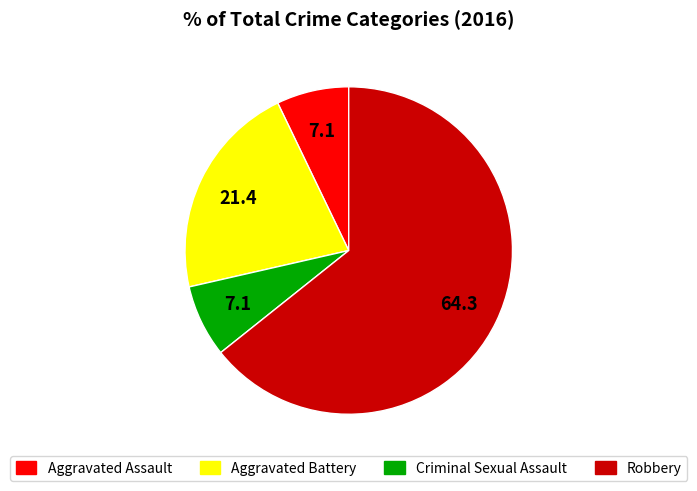

Count the number of slices in the pie.

4